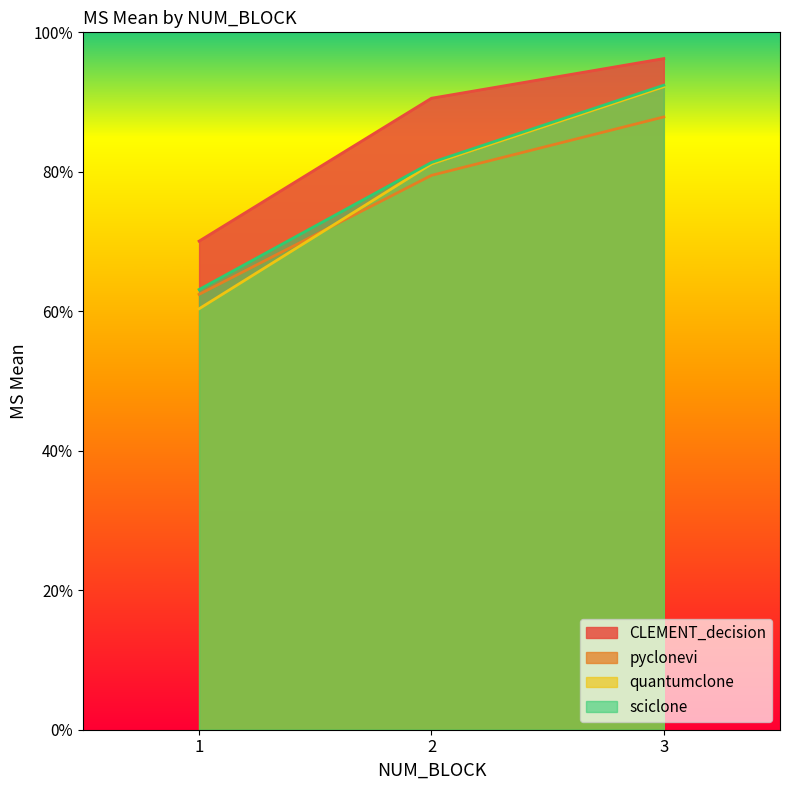

What is the difference between the maximum and minimum values in the pyclonevi series?

25.4